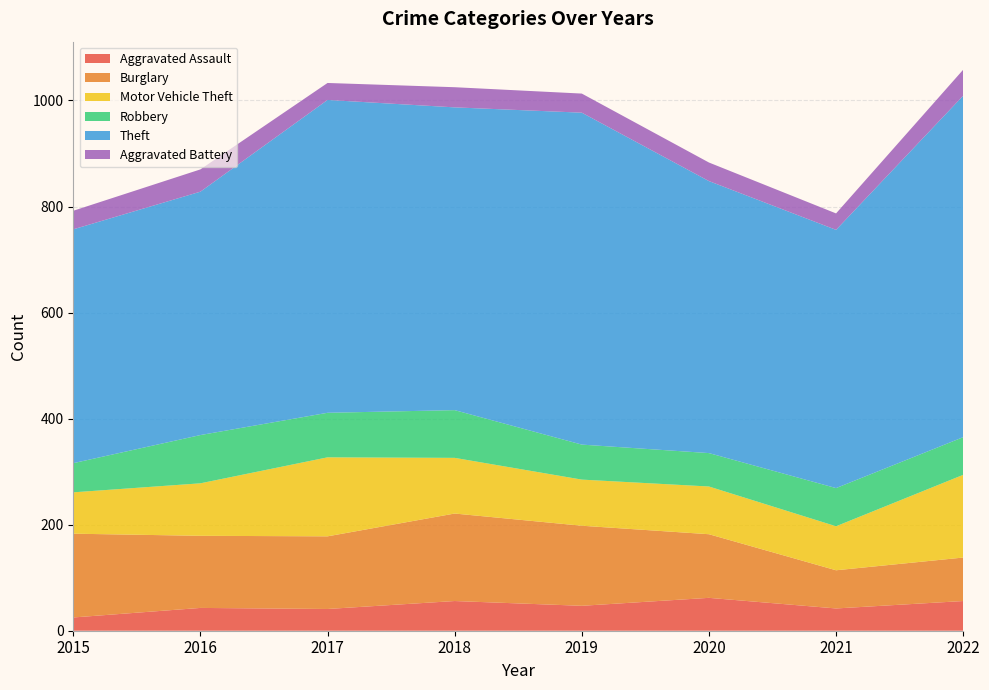

Reading left to right, transcribe all the data shown in this chart.

Aggravated Assault: 25	43	41	56	47	62	42	56
Burglary: 158	136	137	165	151	120	72	82
Motor Vehicle Theft: 78	99	149	105	87	90	83	156
Robbery: 55	91	84	90	66	63	72	71
Theft: 441	459	590	571	626	513	487	644
Aggravated Battery: 35	42	32	38	36	35	31	49